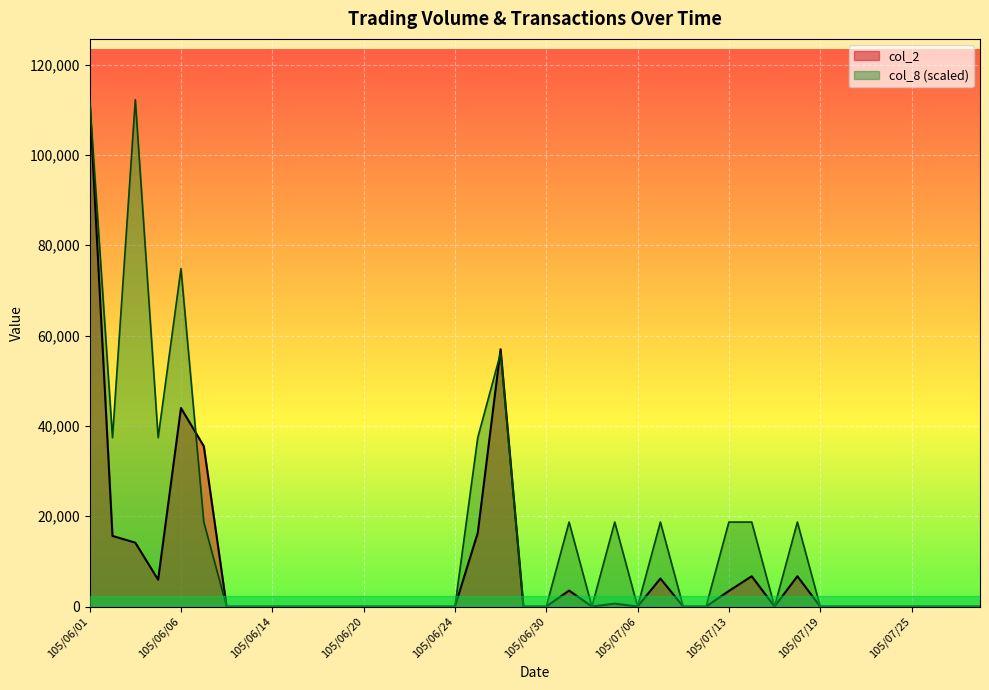

Which has a higher value, 105/06/13 or 105/07/01?

105/07/01